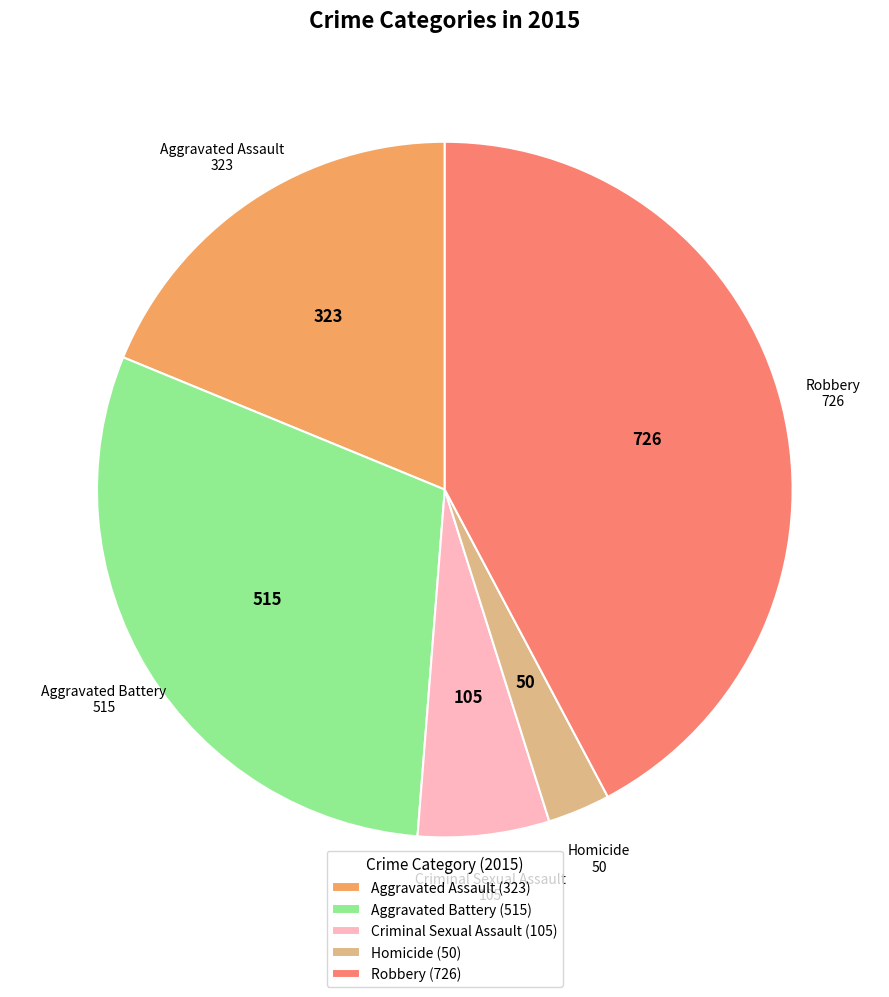

True or false: Aggravated Assault accounts for 19% of the total.

True